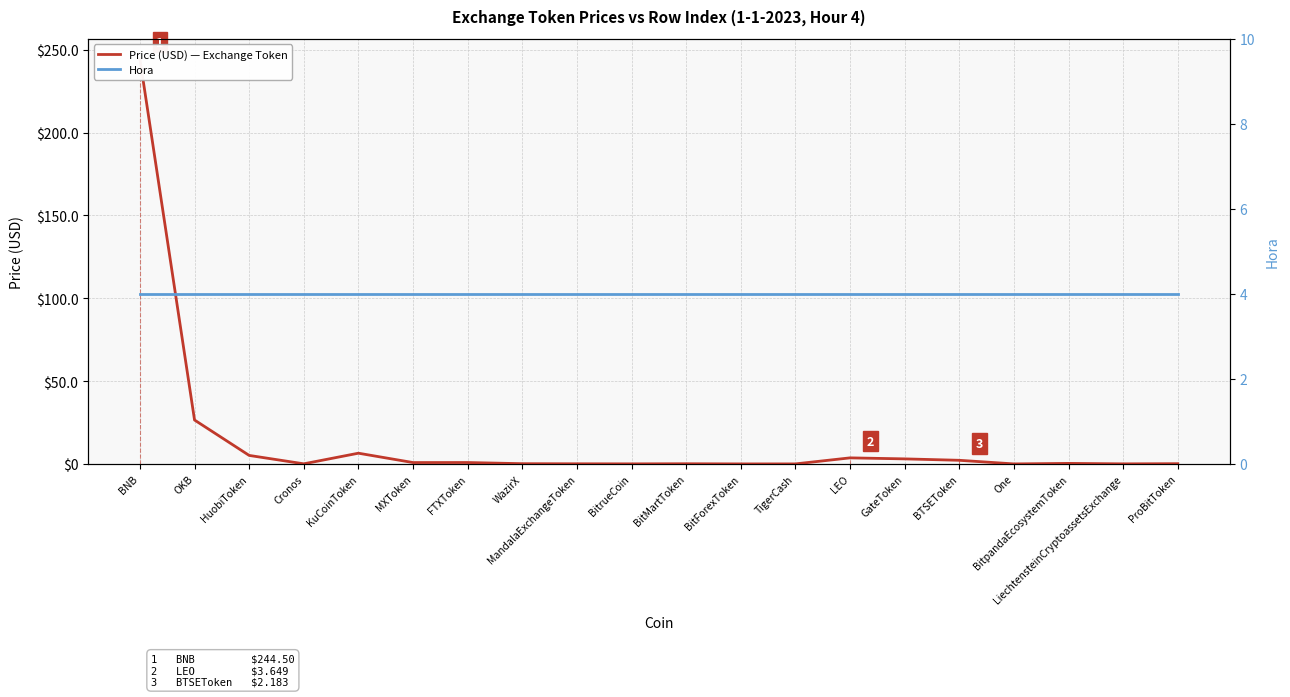

After their last crossing, which series has the higher values: Price (USD) — Exchange Token or Hora?

Hora